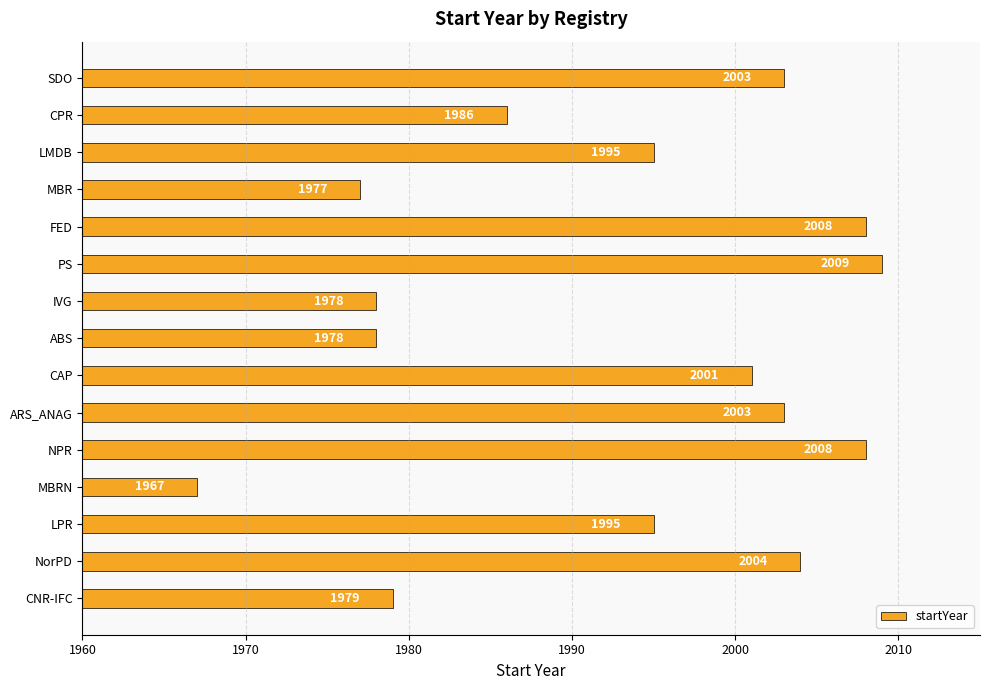

What is the difference between the values at CNR-IFC and NPR?

29